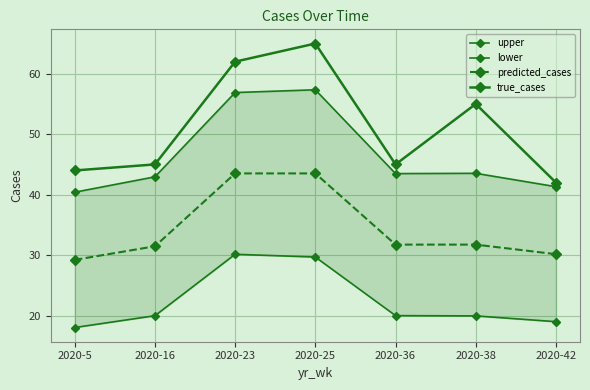

What is the difference between the highest and lowest values at 2020-5?

26.0